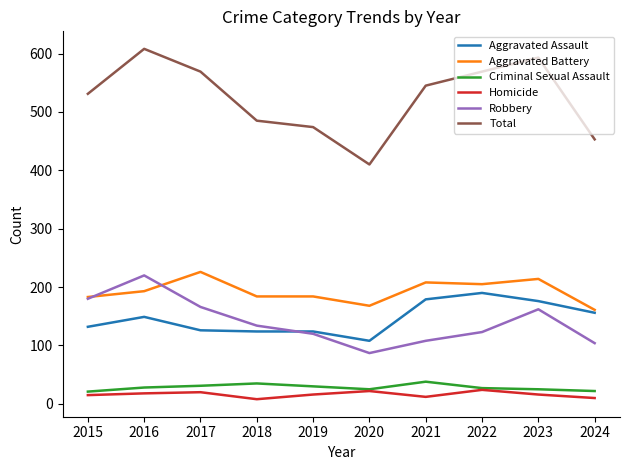

Between 2016 and 2018, which series saw the biggest shift?

Total